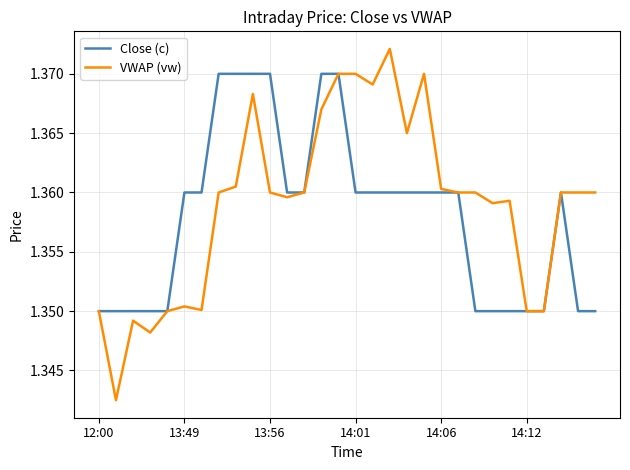

Which series has the largest range (max minus min)?

VWAP (vw)